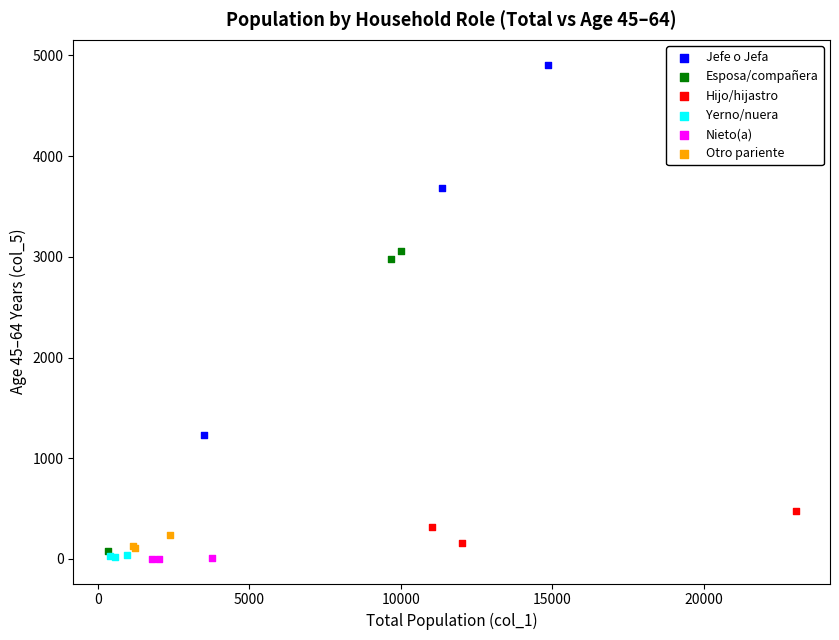

Which series has the widest spread of Y values?

Jefe o Jefa